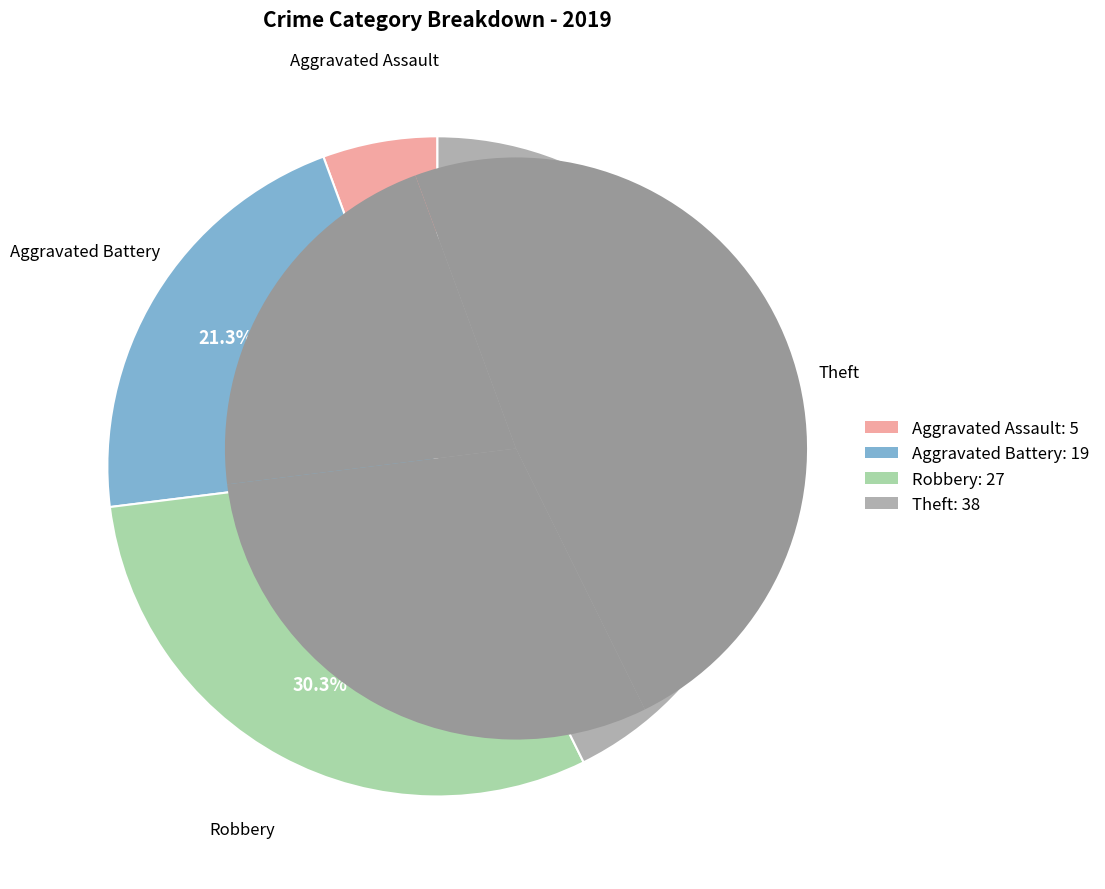

Which slice is the smallest?

Aggravated Assault